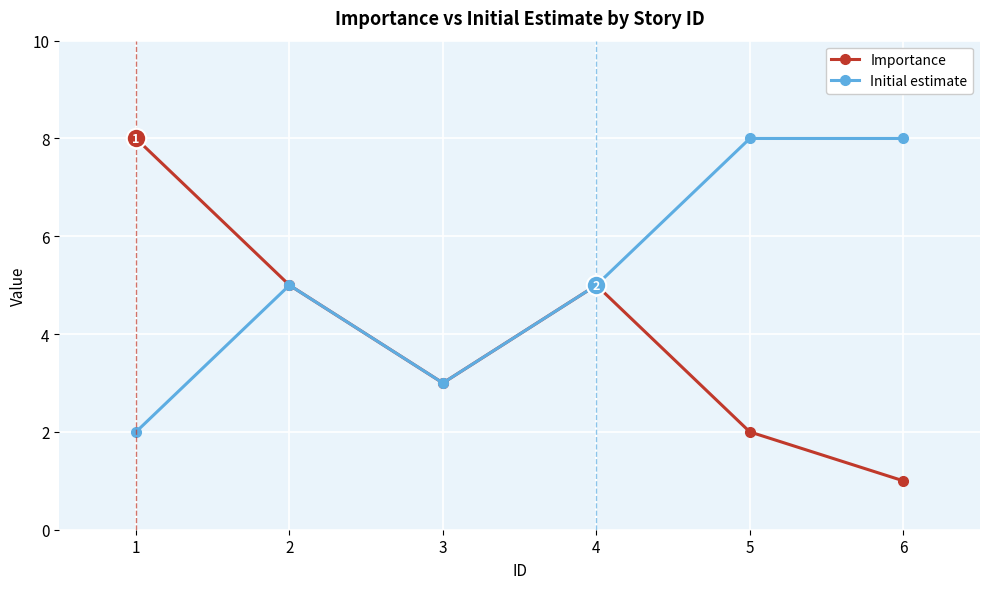

What is the sum of all Initial estimate values?

31